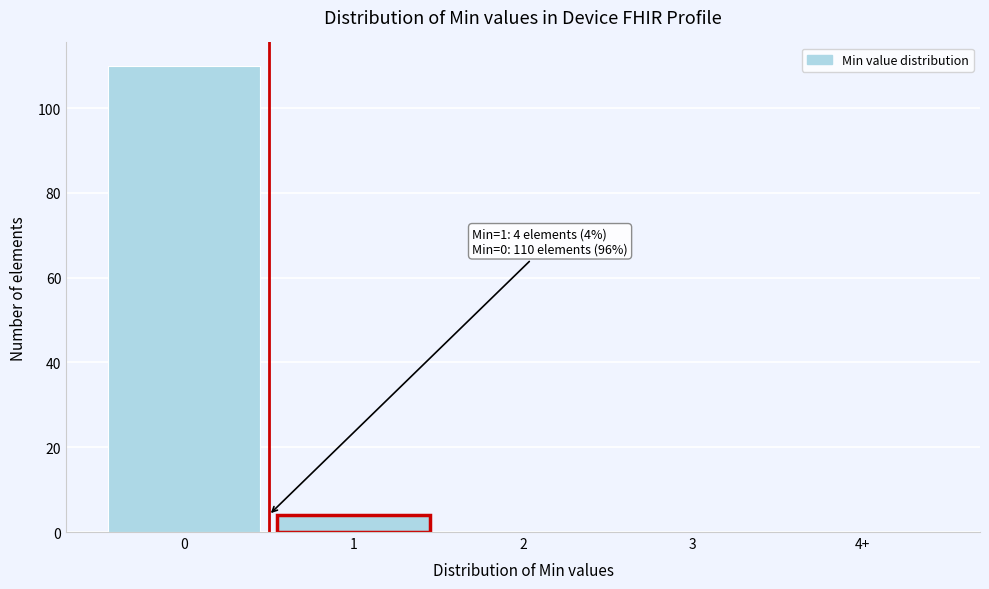

Reading left to right, extract all data points from this chart.

0=110	1=4	2=0	3=0	4+=0